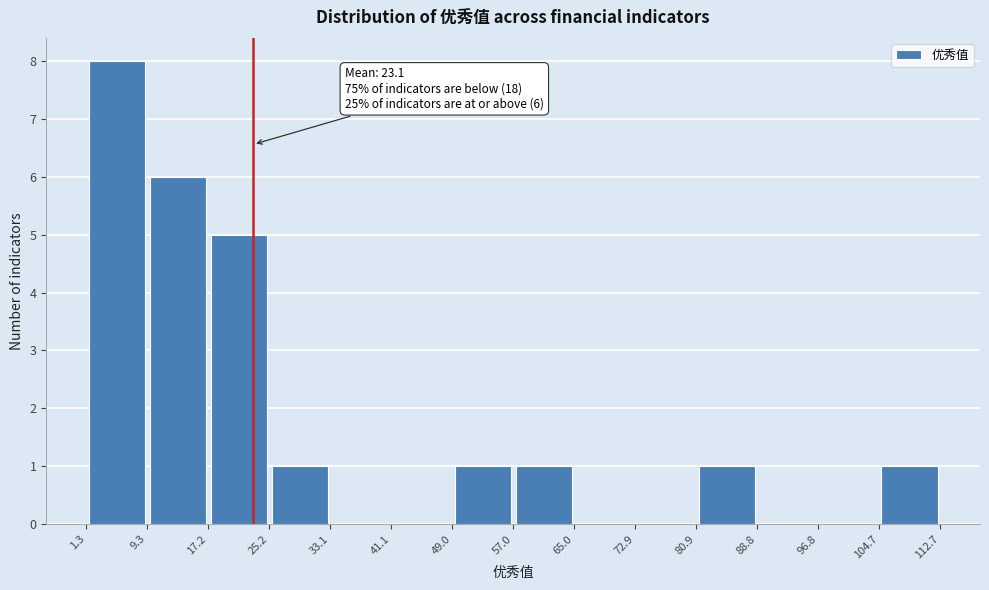

Over which range of the x-axis is the bar tallest?

1.3 to 9.3